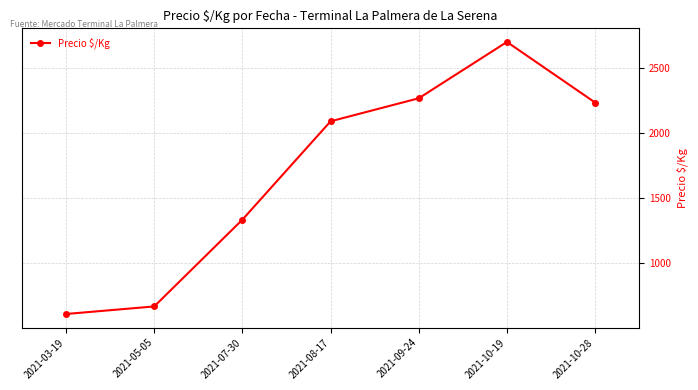

How many values are below 2090?

3